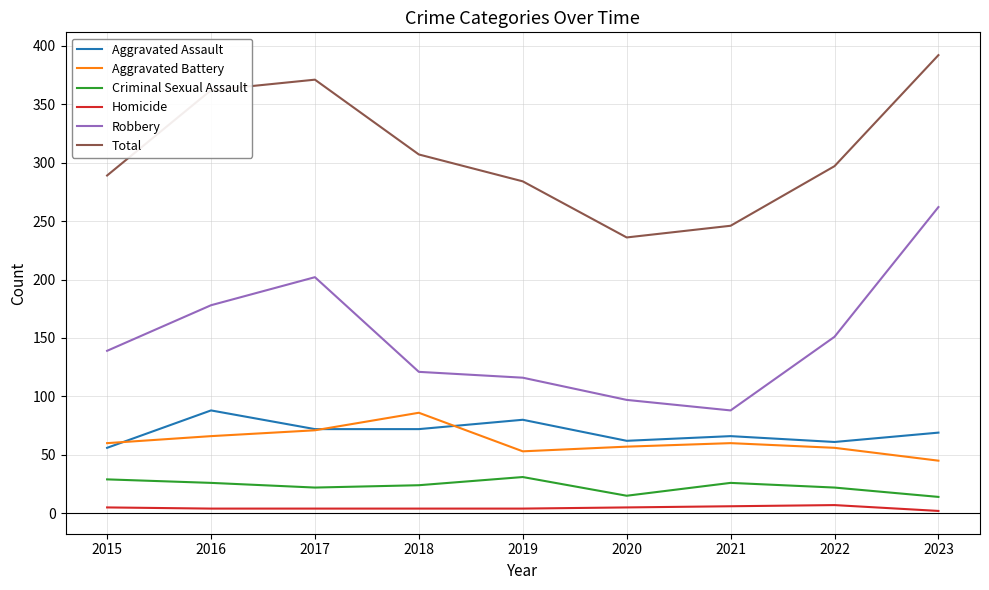

Which series has the largest total across all categories?

Total